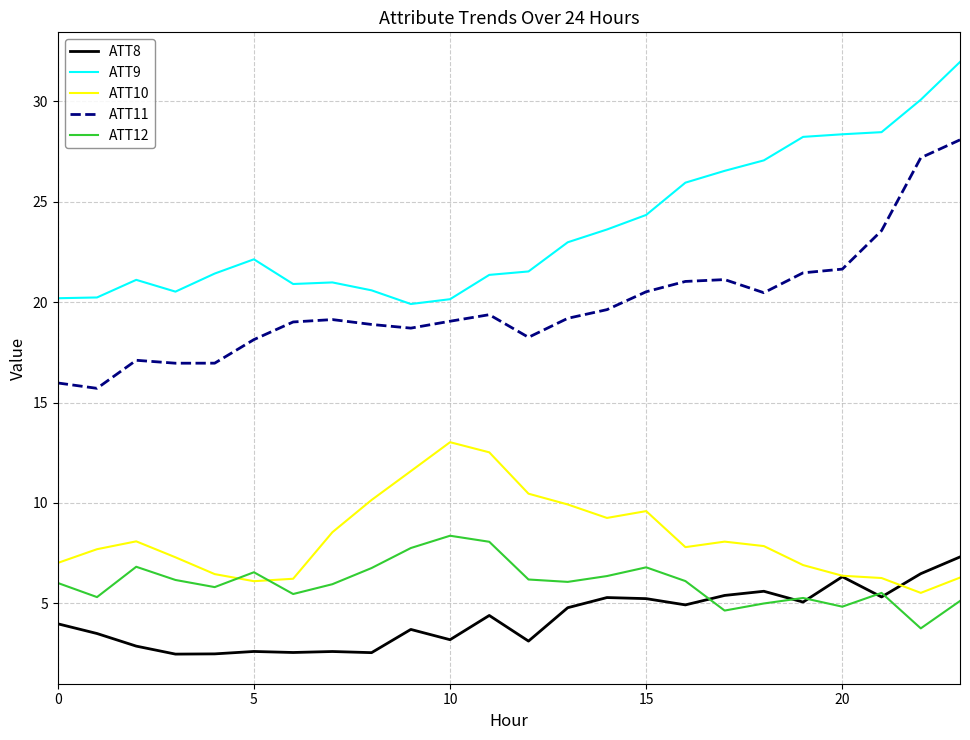

Which series has the largest total across all categories?

ATT9